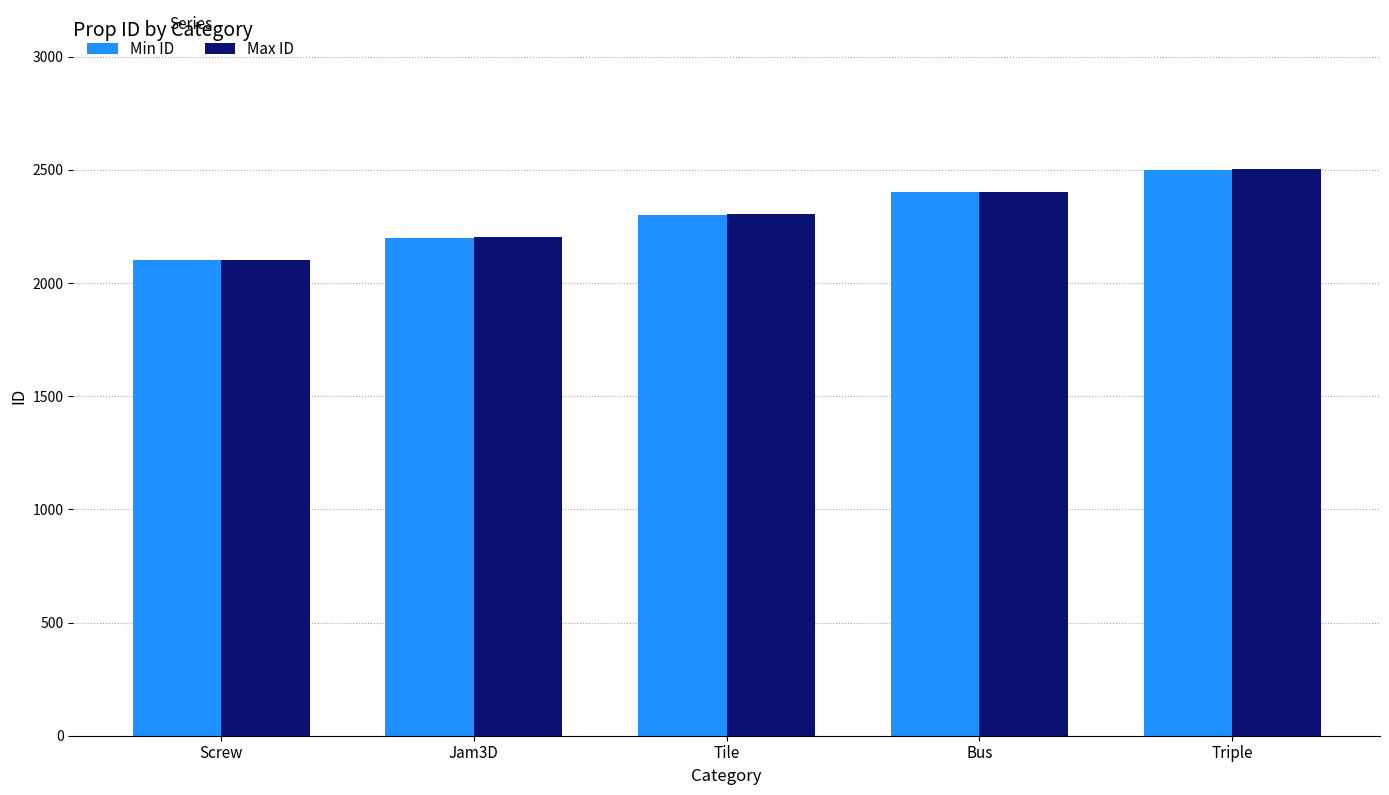

Which series has the largest range (max minus min)?

Max ID